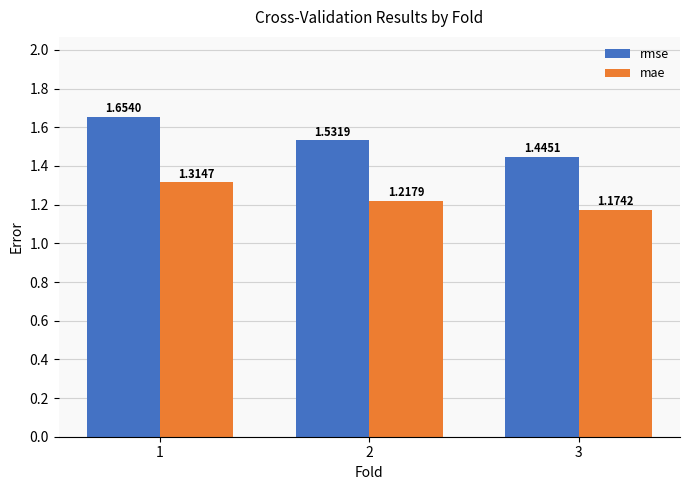

Does the chart contain any negative values?

No